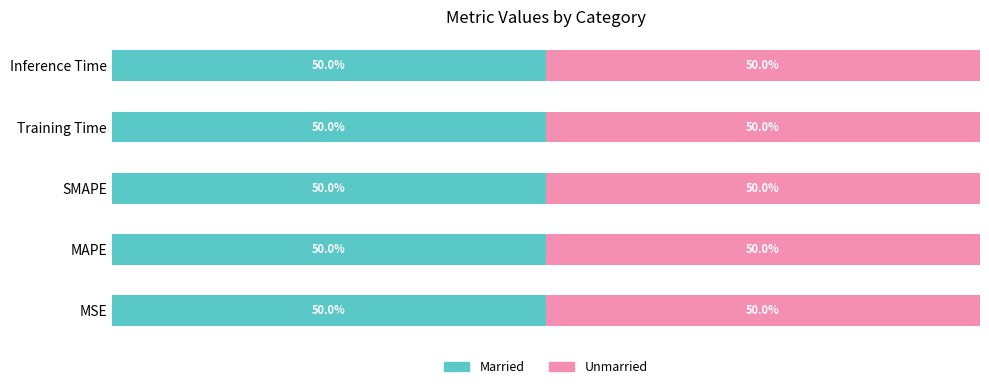

What position from the left is MAPE?

2